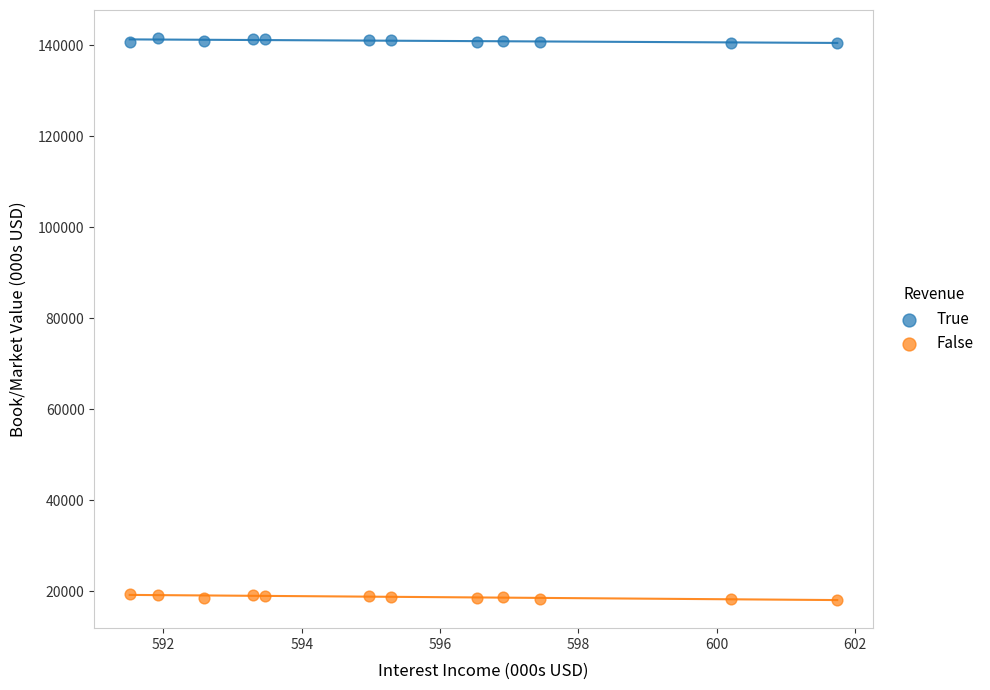

What is the X range (max minus min) for the scatter plot?

10.2